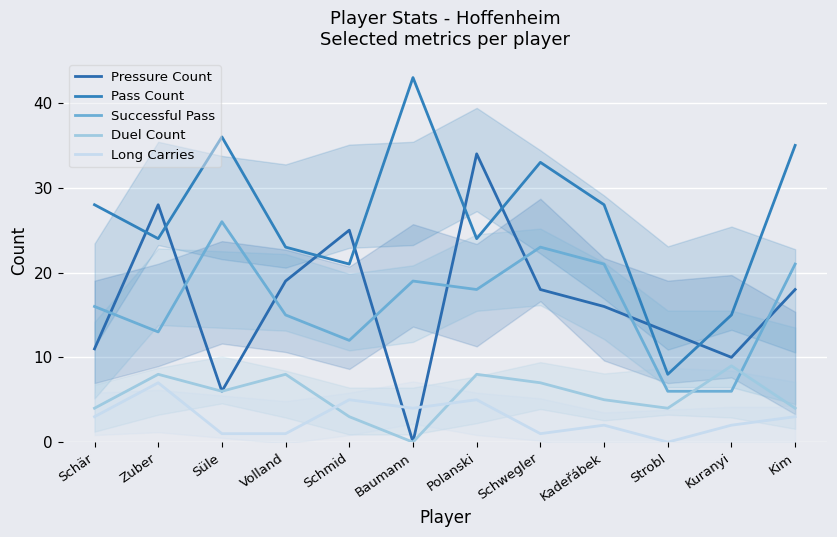

Which series has the largest total across all categories?

Pass Count